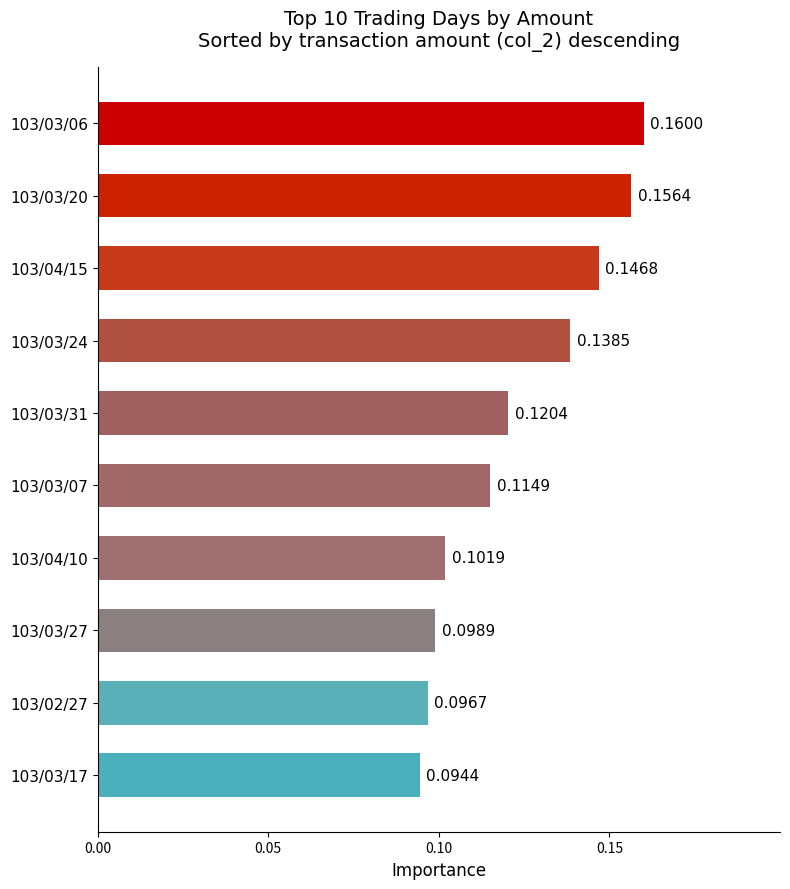

What is the sum of all values?

1.2